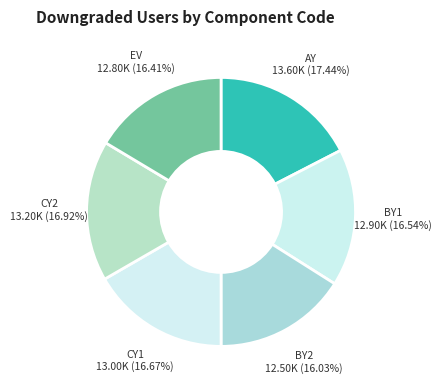

How many segments does this pie chart have?

6